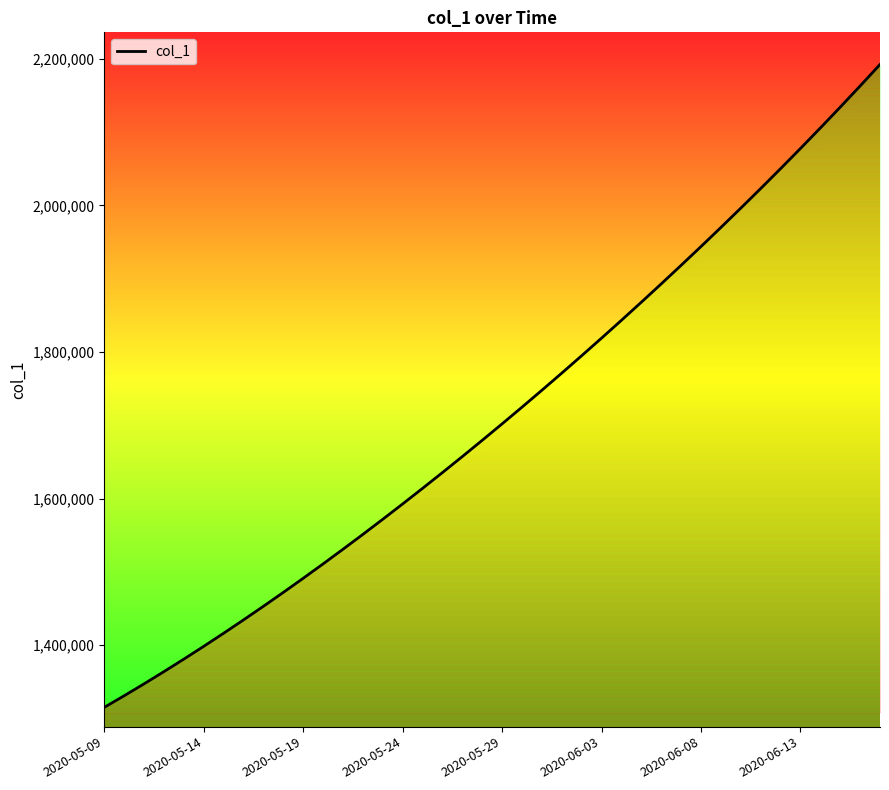

What is the minimum value shown in the chart?

1315099.0